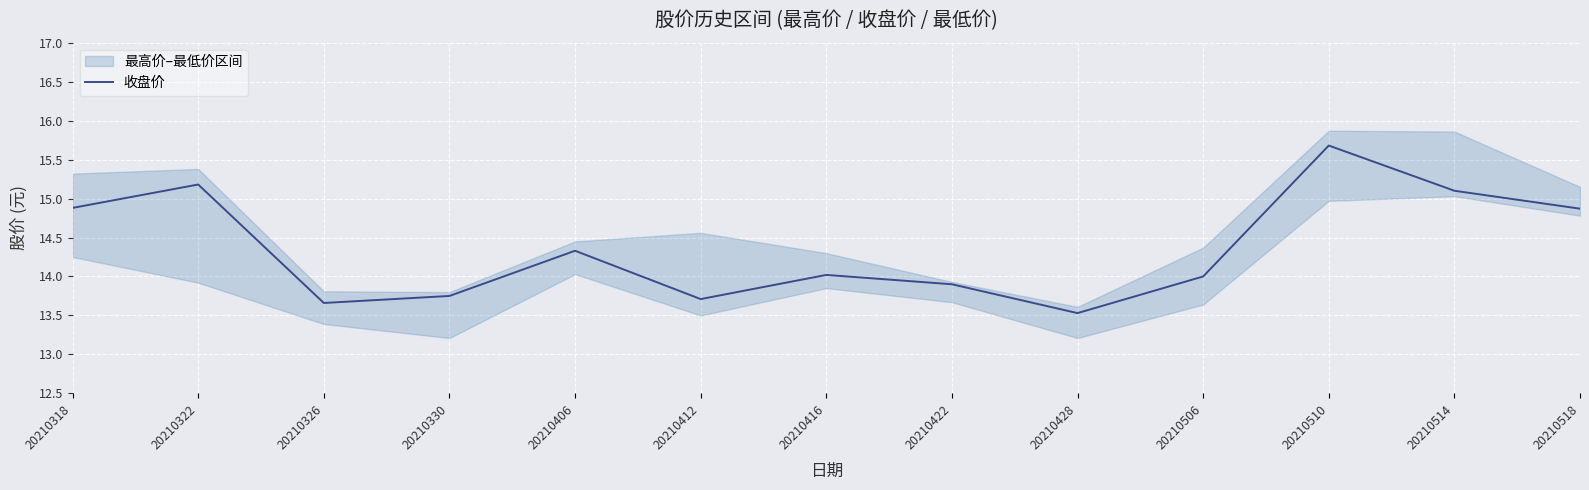

What is the maximum value shown in the chart?

15.7